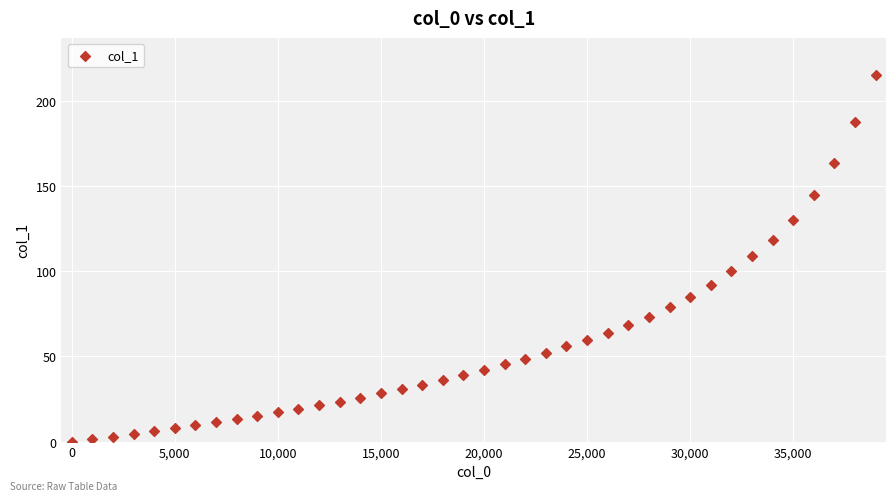

What is the range of X values (max minus min)?

39000.0